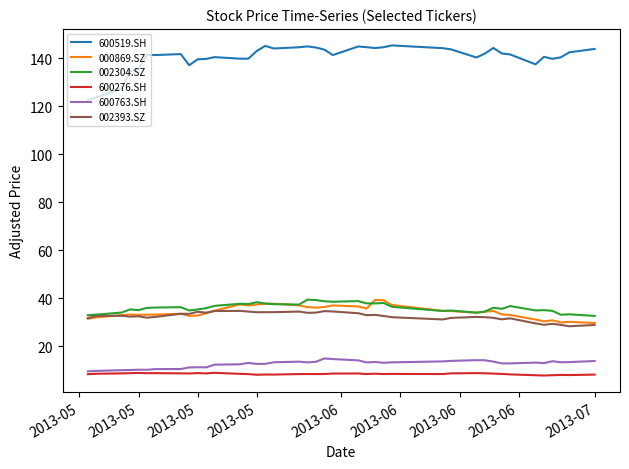

True or false: 000869.SZ and 600763.SH cross at least once.

False